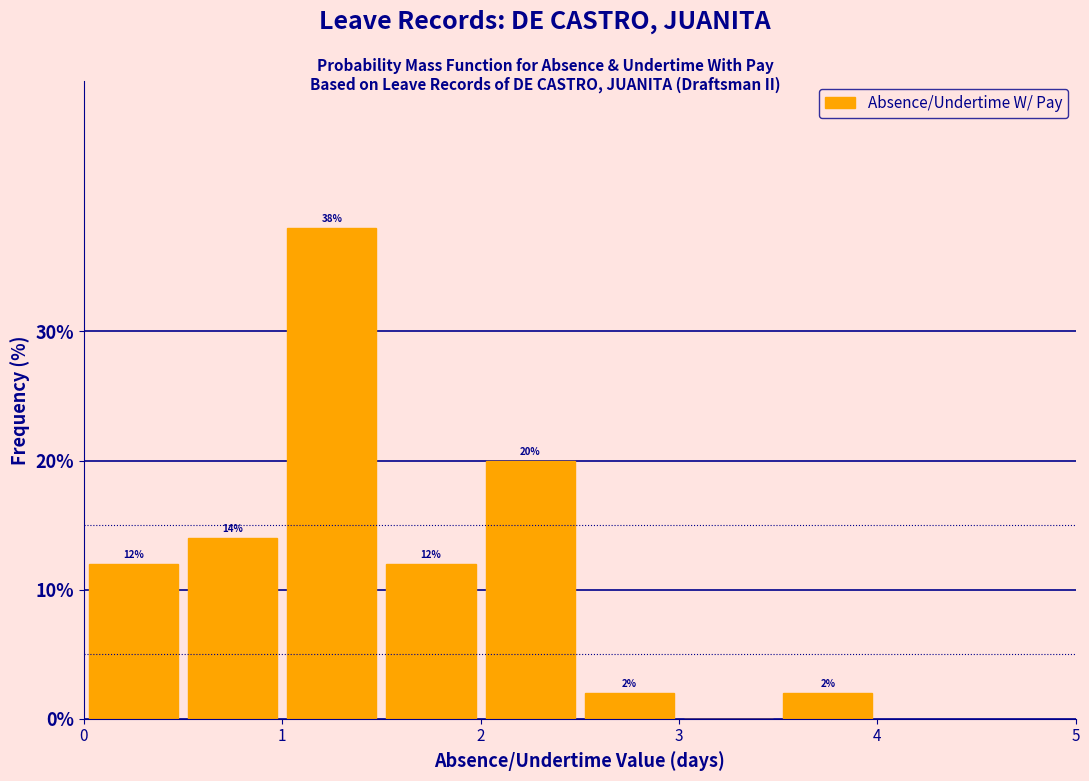

Over which range of the x-axis is the bar tallest?

1.0 to 1.5